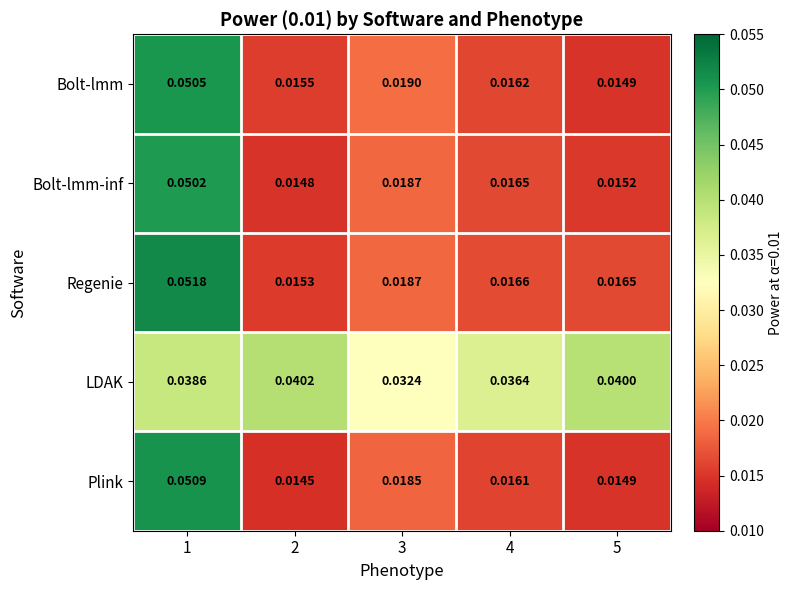

Which series has the widest spread of values?

Regenie